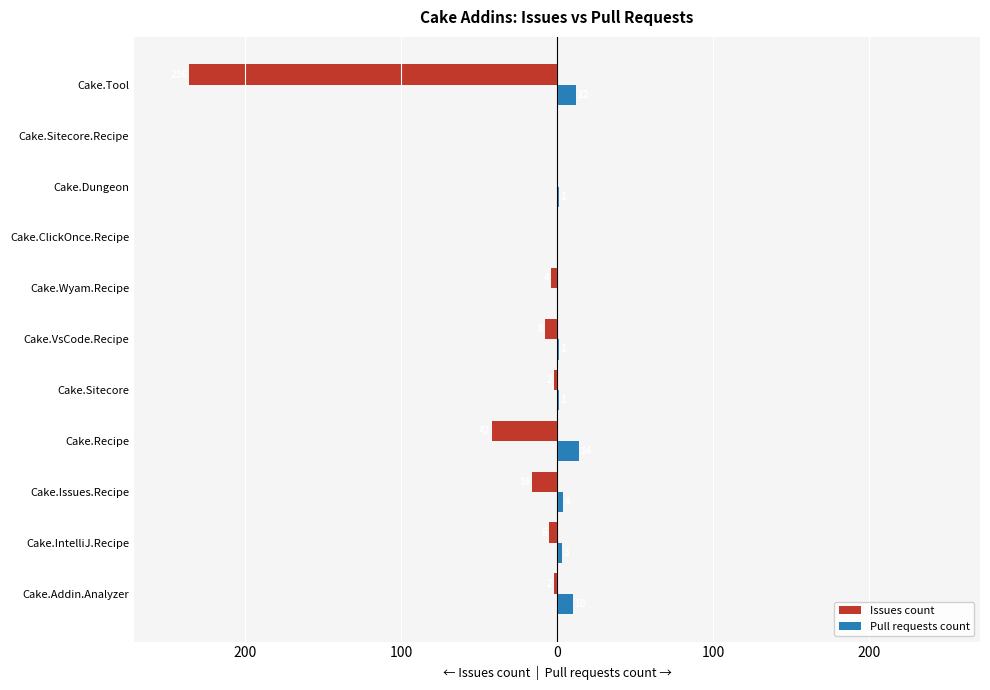

What is the maximum value for Pull requests count?

14